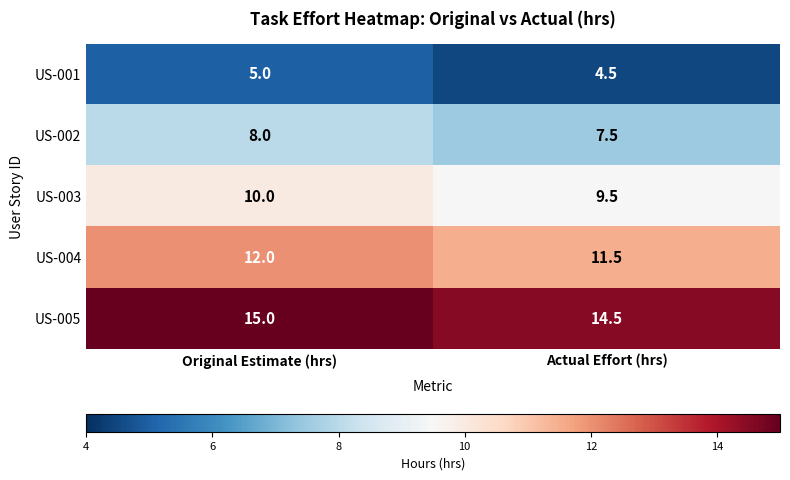

List the series in order of their overall mean, highest first.

US-005, US-004, US-003, US-002, US-001